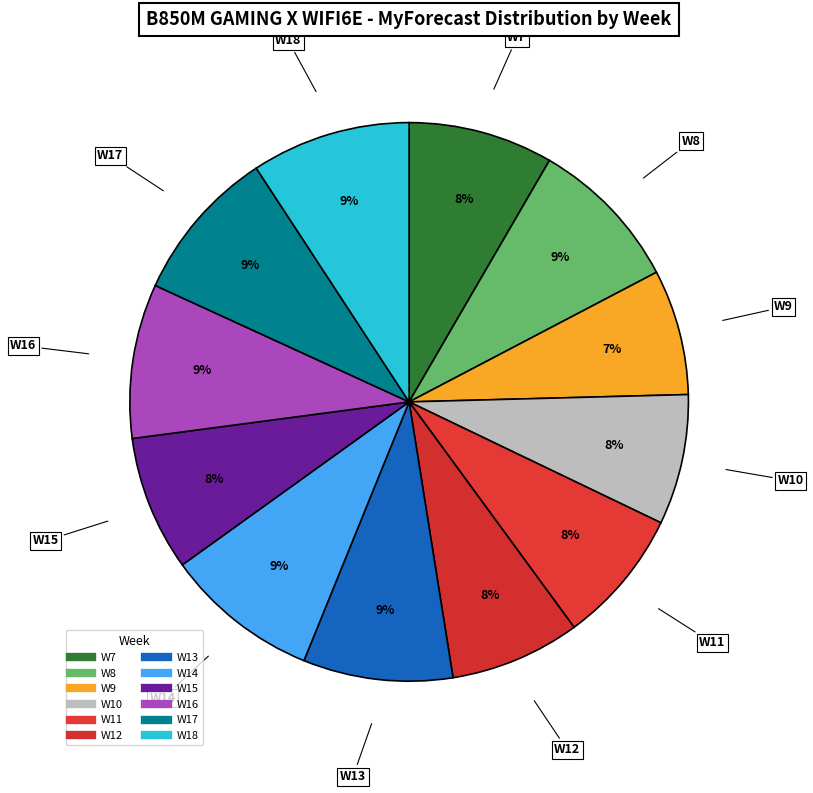

Is there a majority slice in this chart?

No